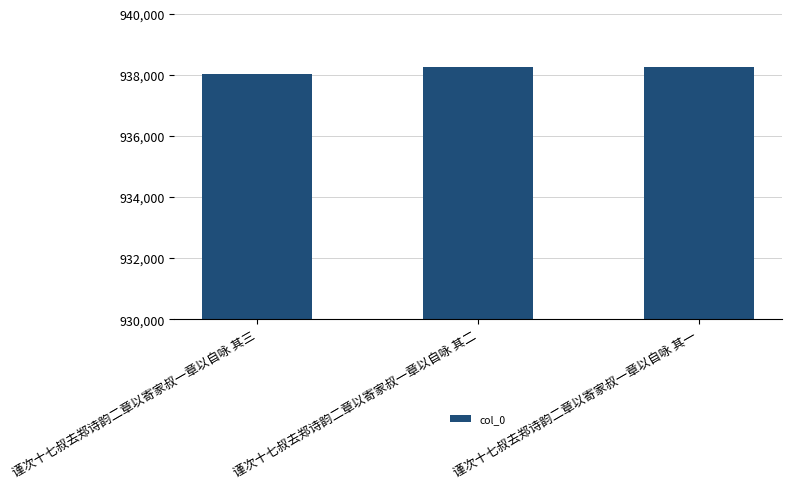

What is the approximate value at 谨次十七叔去郑诗韵二章以寄家叔一章以自咏 其二, to the nearest 5?

938275